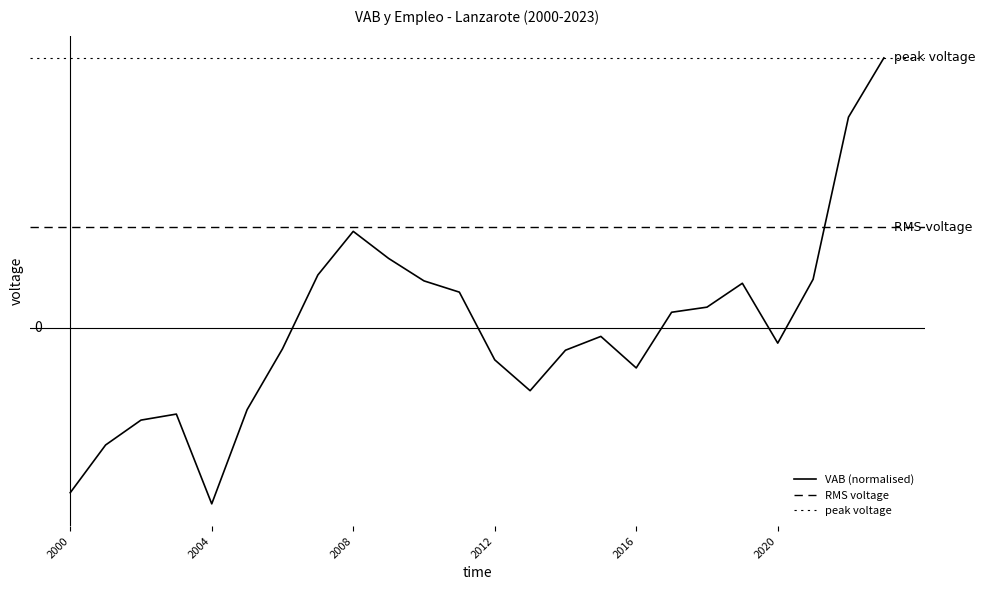

At which label is the value closest to 0?

2015